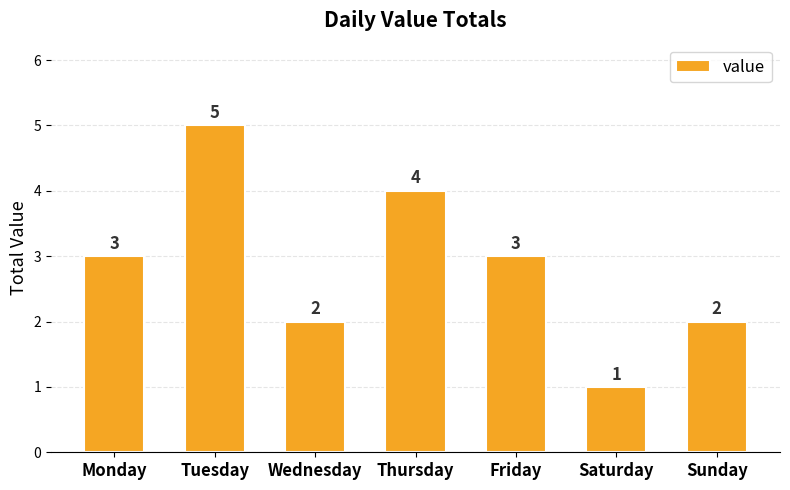

Is it true that the value at Monday is 3?

True